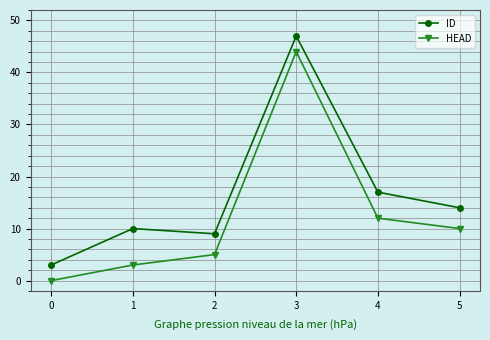

What is the minimum value for ID?

3